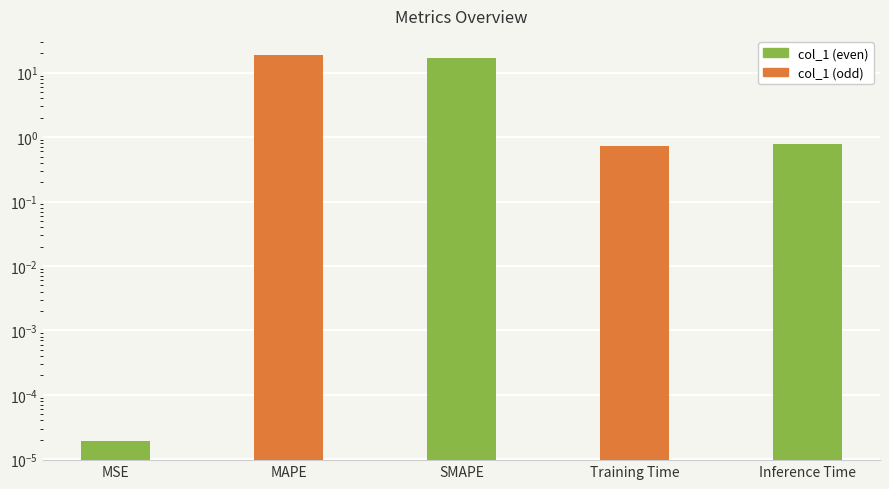

What is the difference between the maximum and minimum values?

18.7